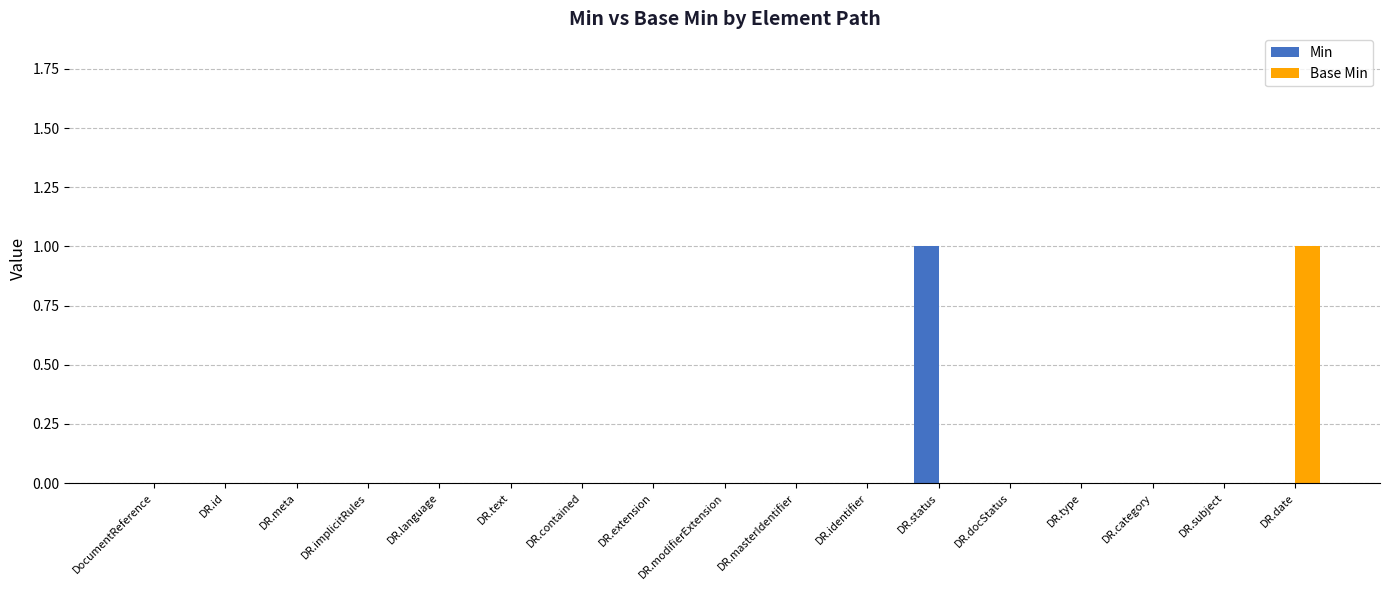

The value of Base Min at DocumentReference is 0. True or false?

True